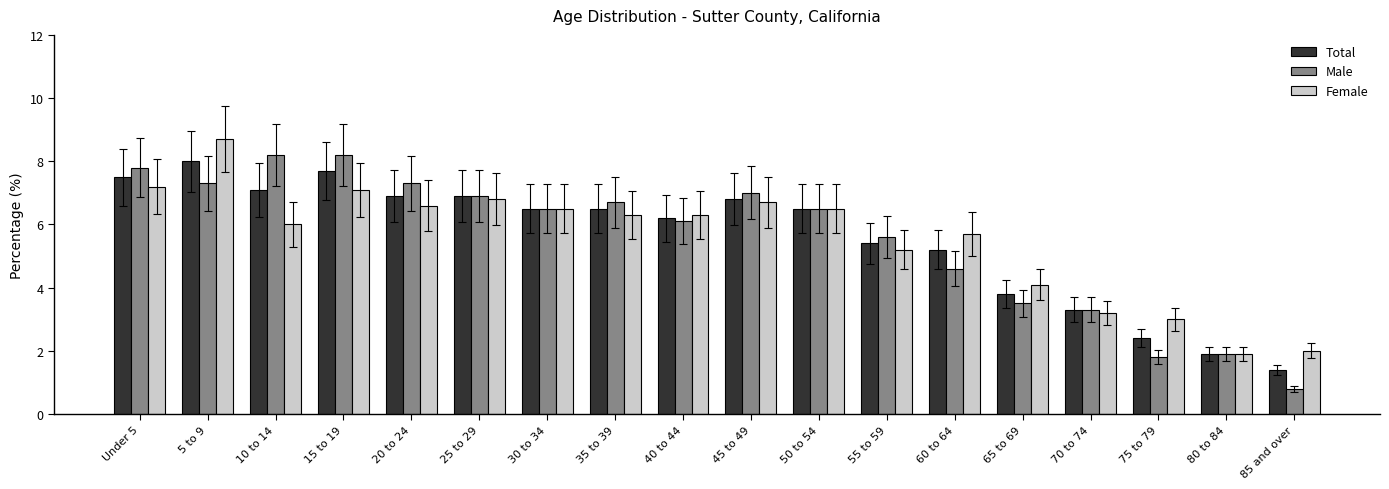

At which label is Female closest to 5?

55 to 59